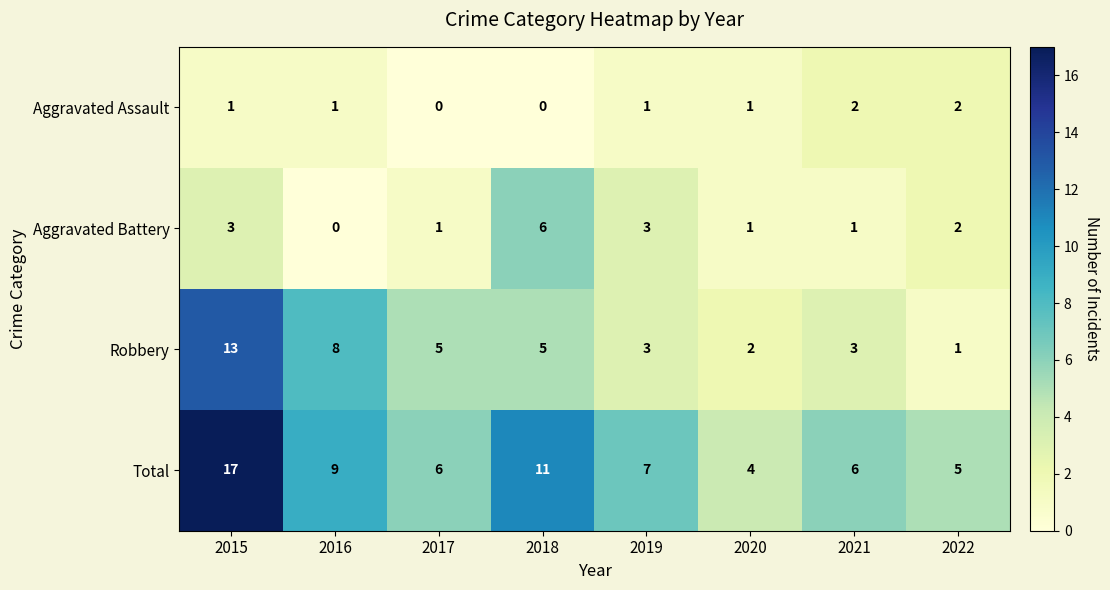

How many Aggravated Battery values are between 1 and 3?

6